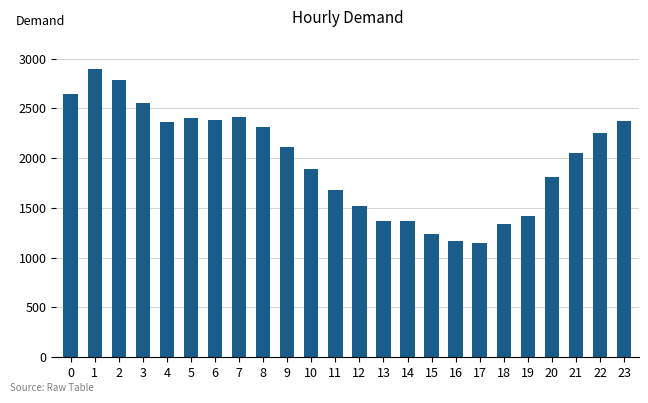

How many categories are shown in the chart?

24